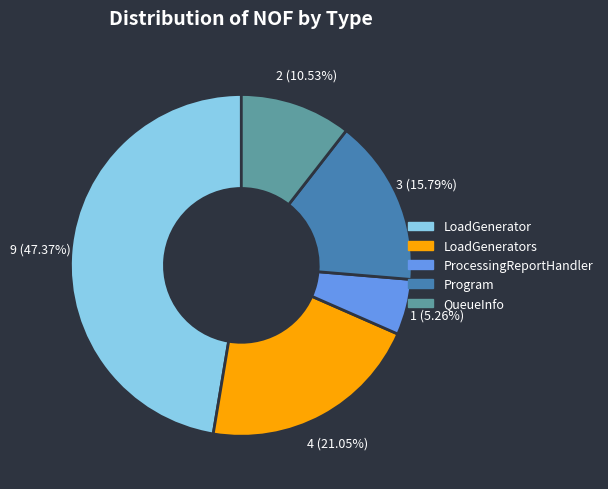

Is there any slice that represents more than half of the pie?

No